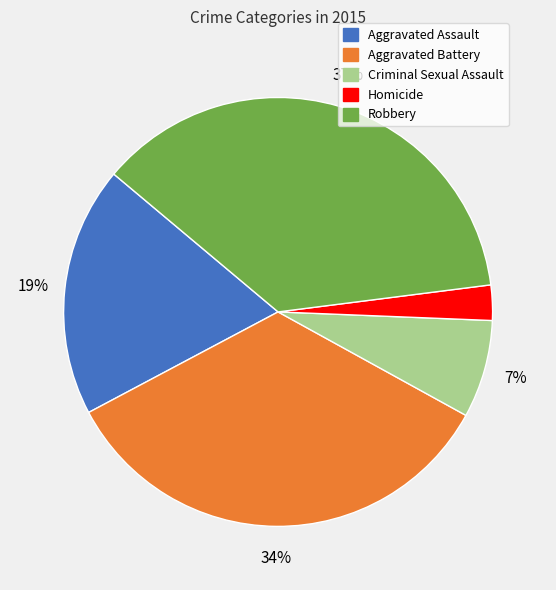

To the nearest percent, what is the difference between the largest and smallest slice percentages?

34%